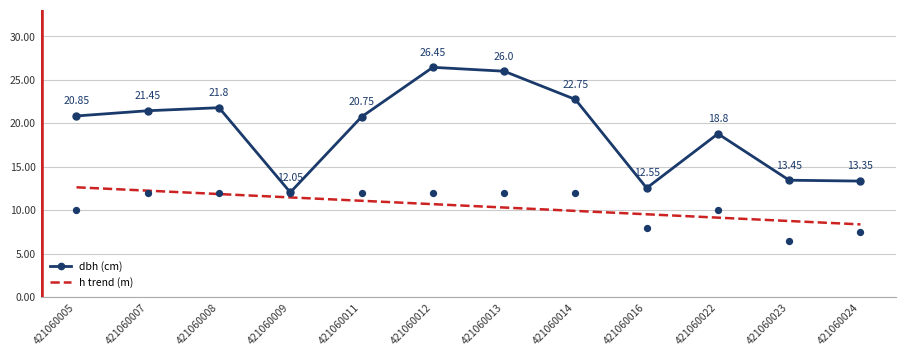

Which series has the largest Y range (max minus min)?

dbh (cm)